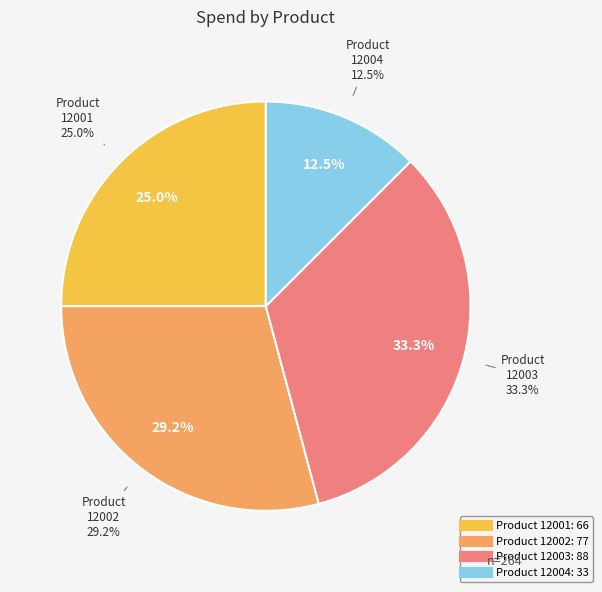

What is the change in value from 12002 to 12004?

-44